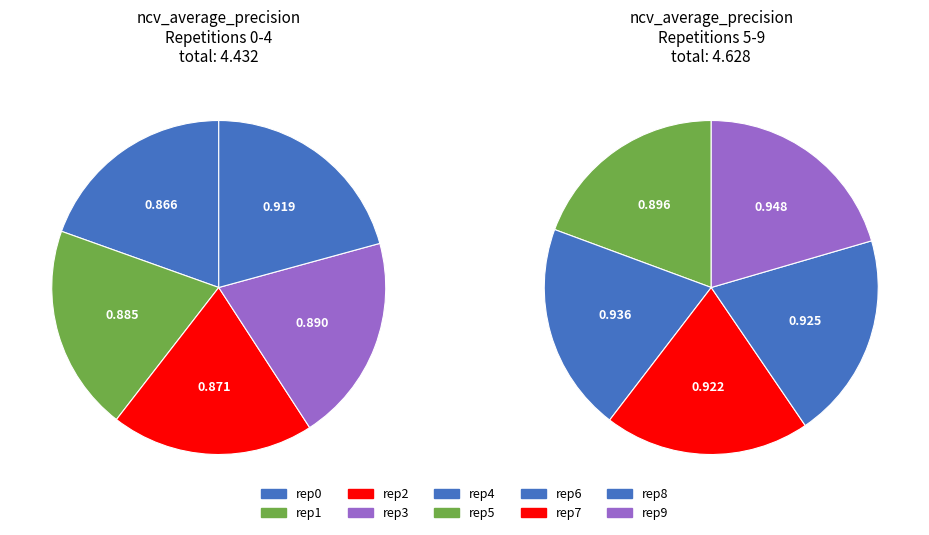

Which slice is the largest?

outer-repetition9